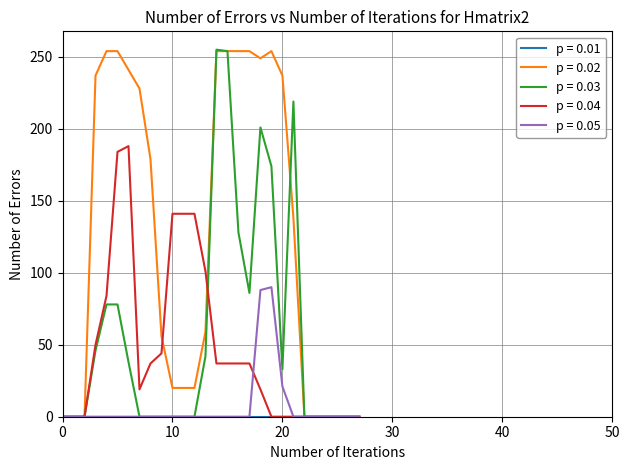

Which series has the largest total across all categories?

p = 0.02